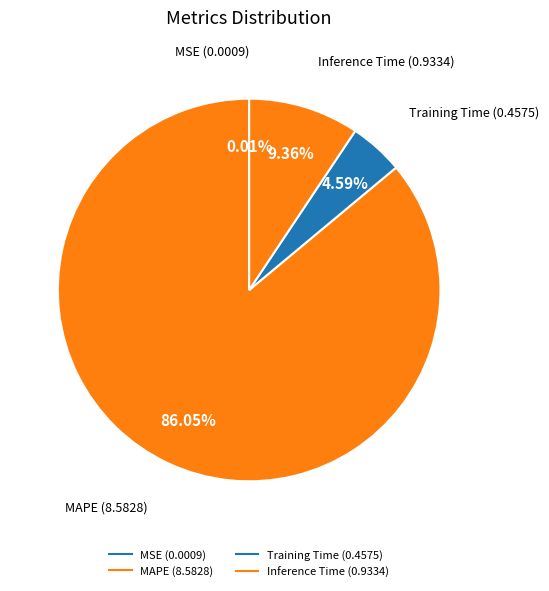

Count the number of slices in the pie.

4